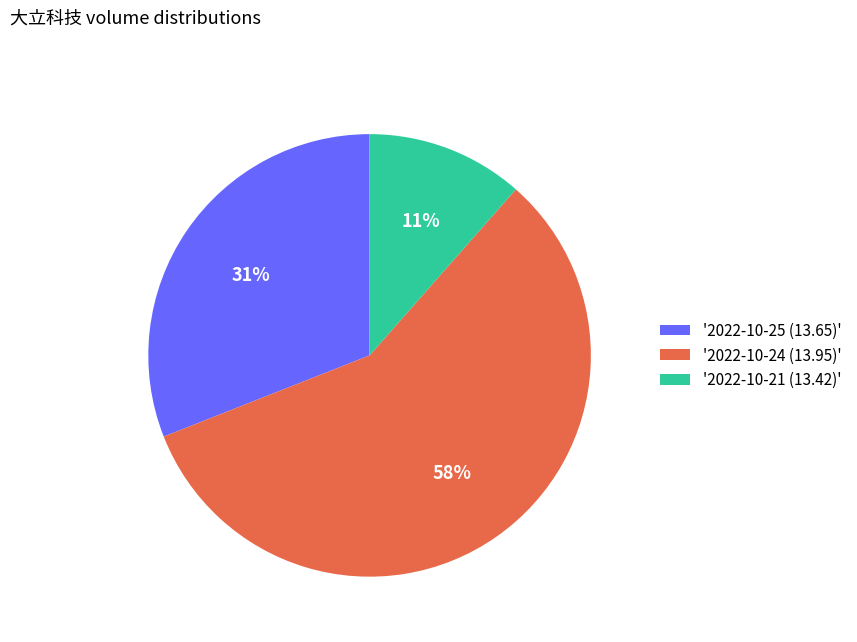

How many slices are in this pie chart?

3